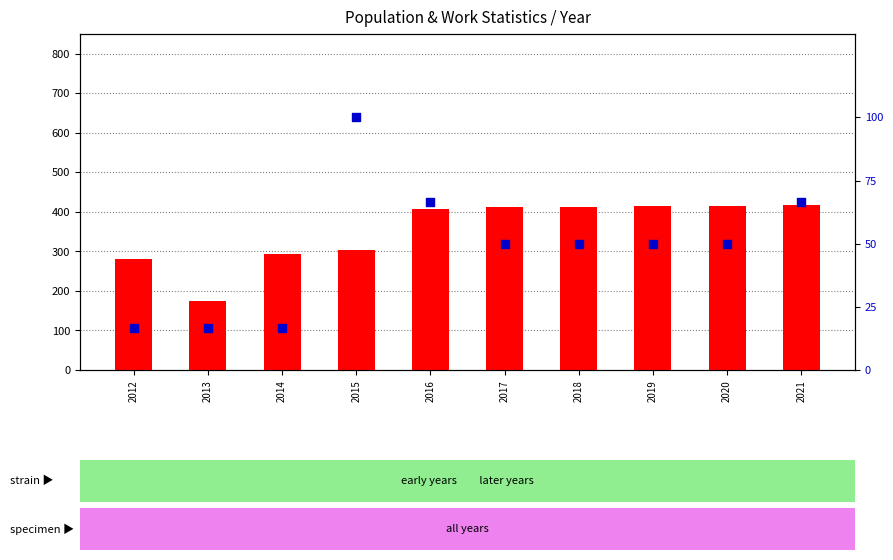

Which series contains the highest Y value?

Population